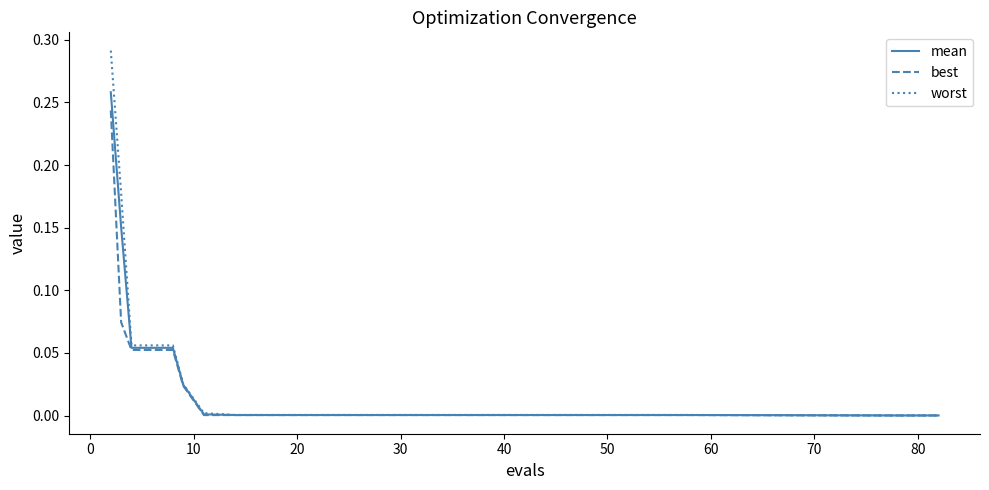

Which series has the widest spread of values?

worst